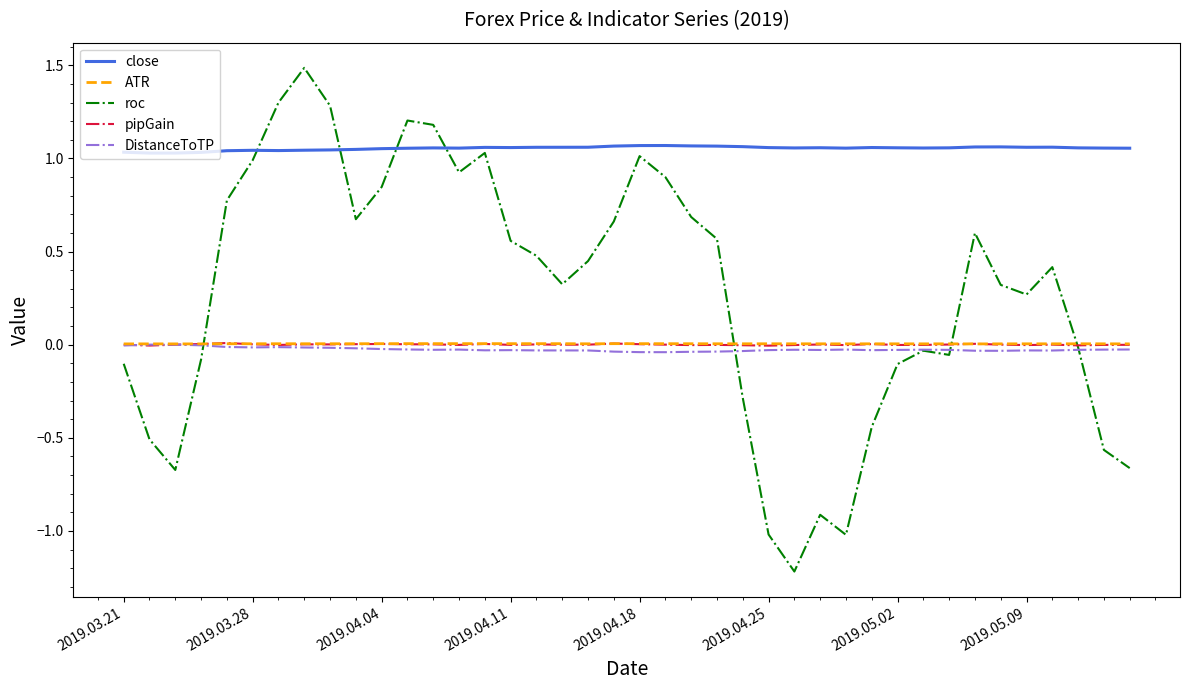

Which series has the widest spread of values?

roc